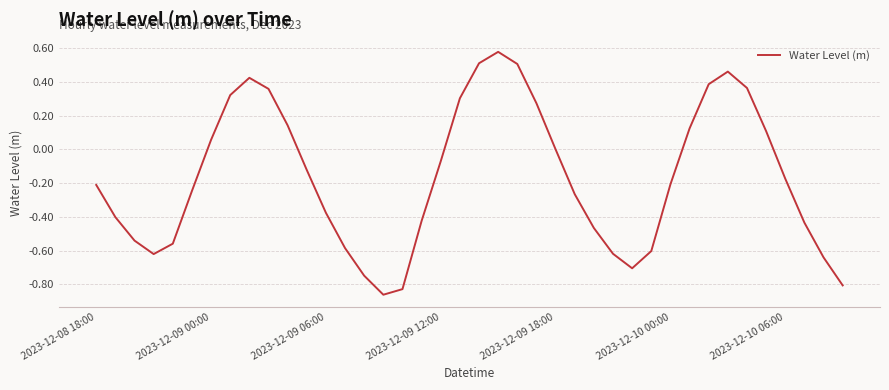

What is the difference between the maximum and minimum values?

1.4